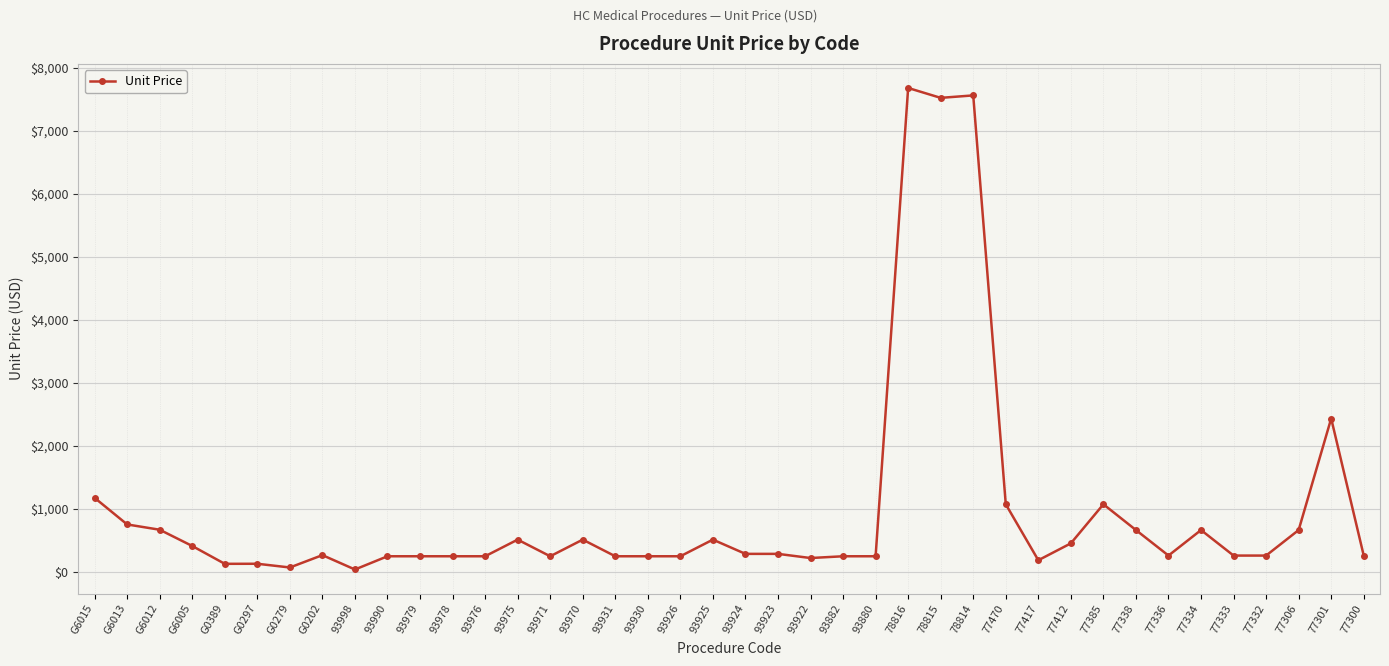

The chart shows a value of 257 at 77332. True or false?

True